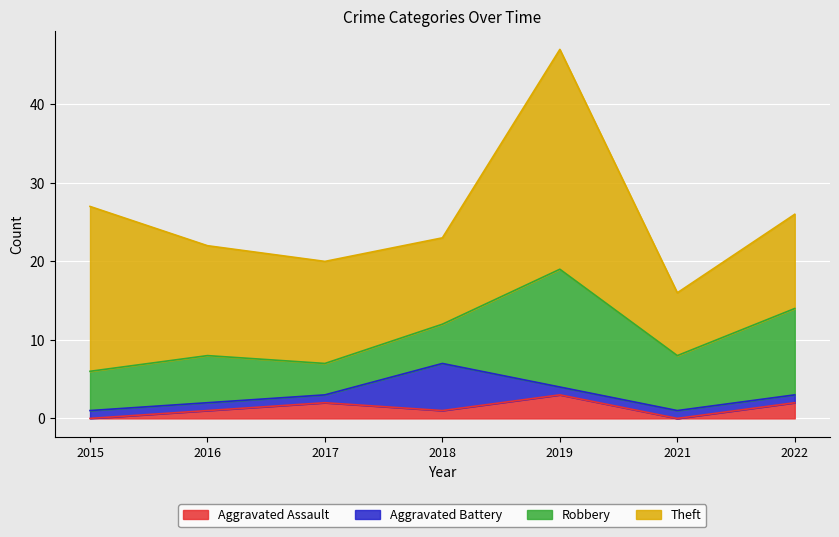

List the labels in order of Theft value, largest first.

2019, 2015, 2016, 2017, 2022, 2018, 2021